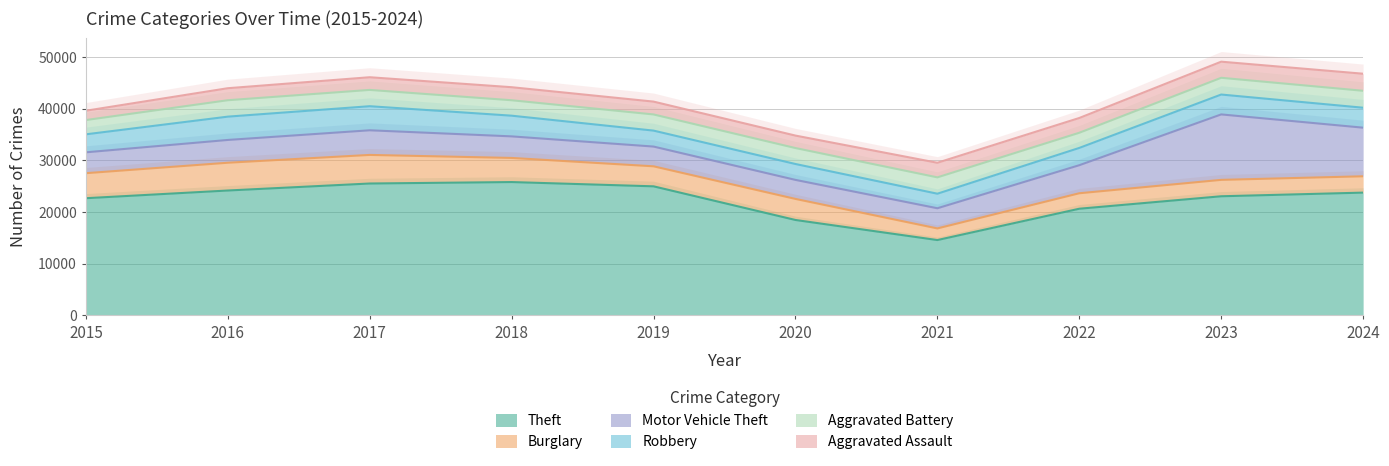

What are all the series names shown in the legend?

Theft, Burglary, Motor Vehicle Theft, Robbery, Aggravated Battery, Aggravated Assault